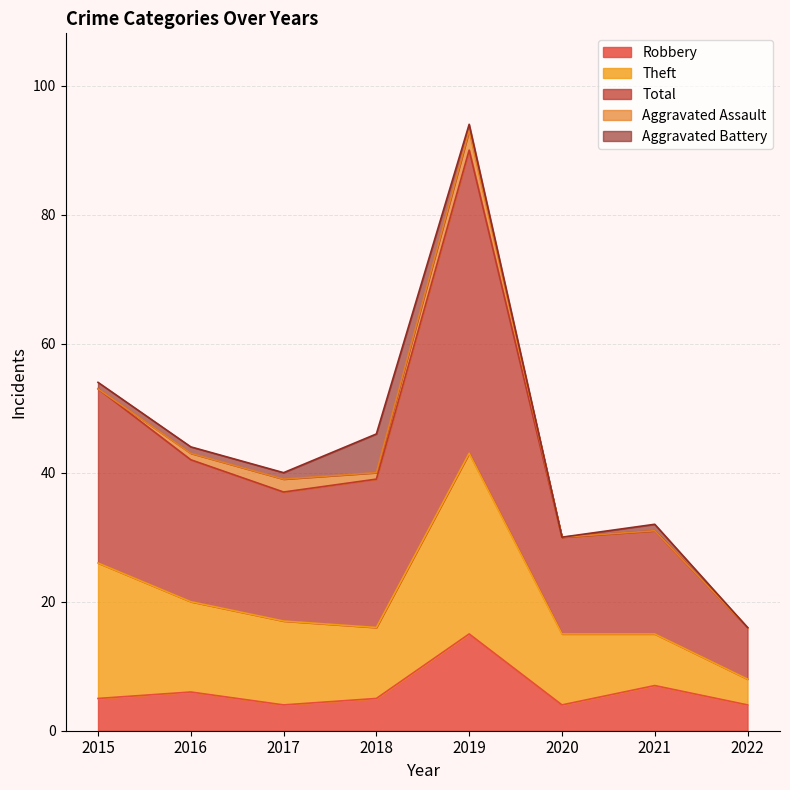

True or false: Robbery has a value of 3 at 2016.

False